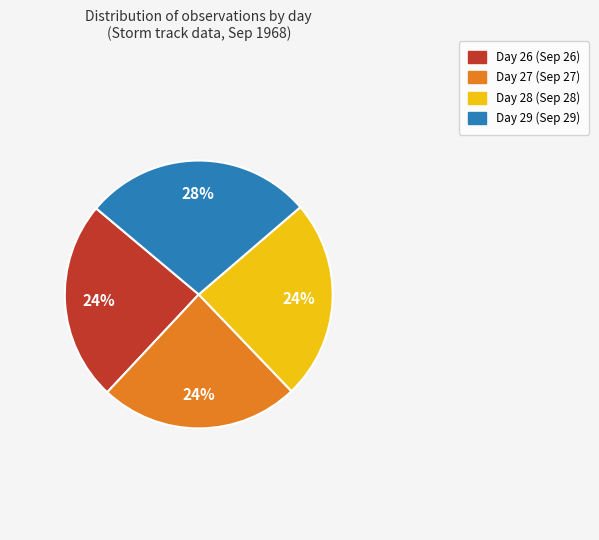

Is it true that Day 26 is 24% of the pie?

True